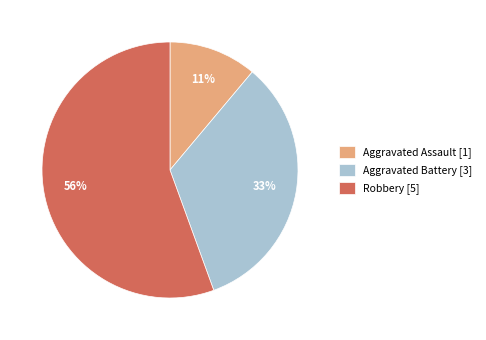

Which slice represents more than half of the pie?

Robbery [5]